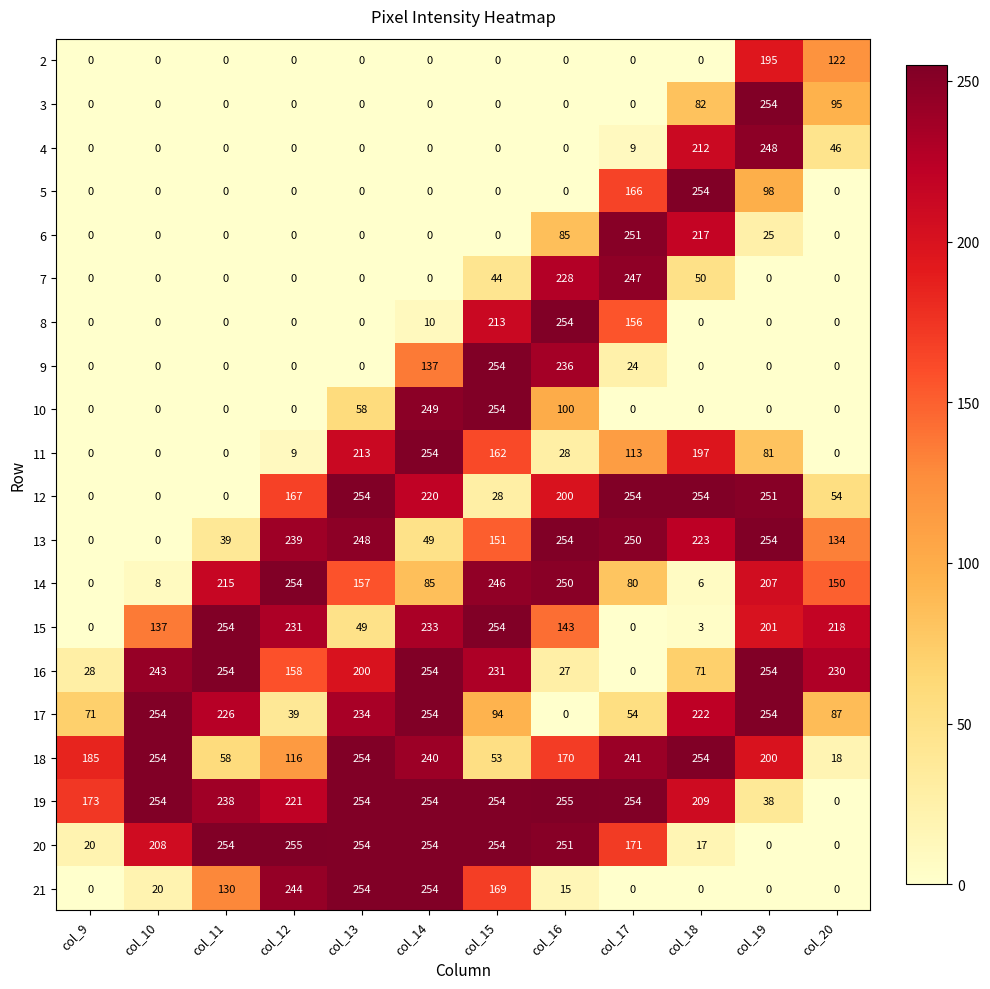

True or false: 9 has a value of 100 at col_11.

False